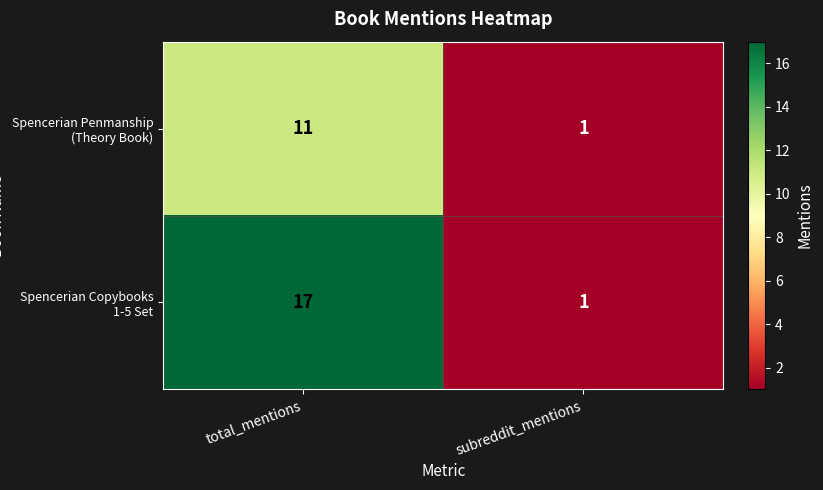

What is the smallest value displayed?

1